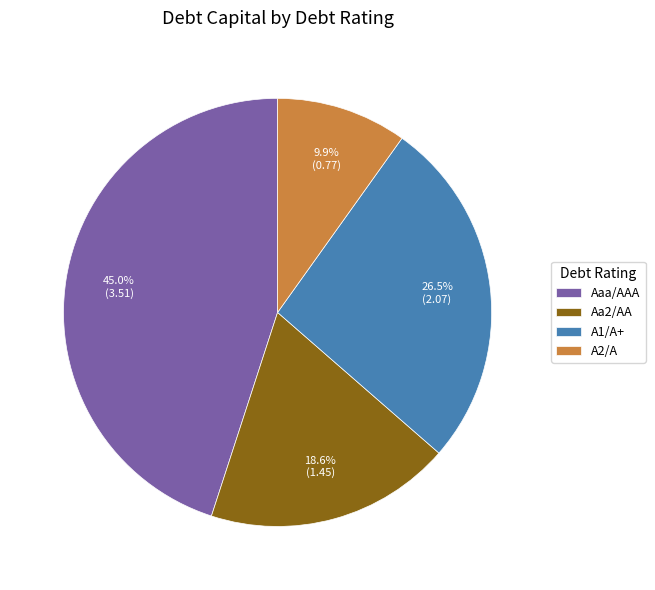

How many segments does this pie chart have?

4